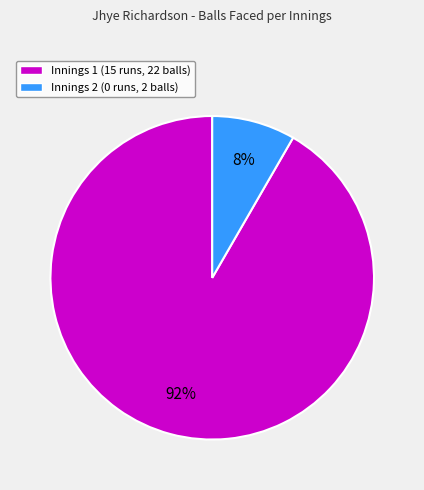

Between Innings 2 (0 runs, 2 balls) and Innings 1 (15 runs, 22 balls), which is larger?

Innings 1 (15 runs, 22 balls)